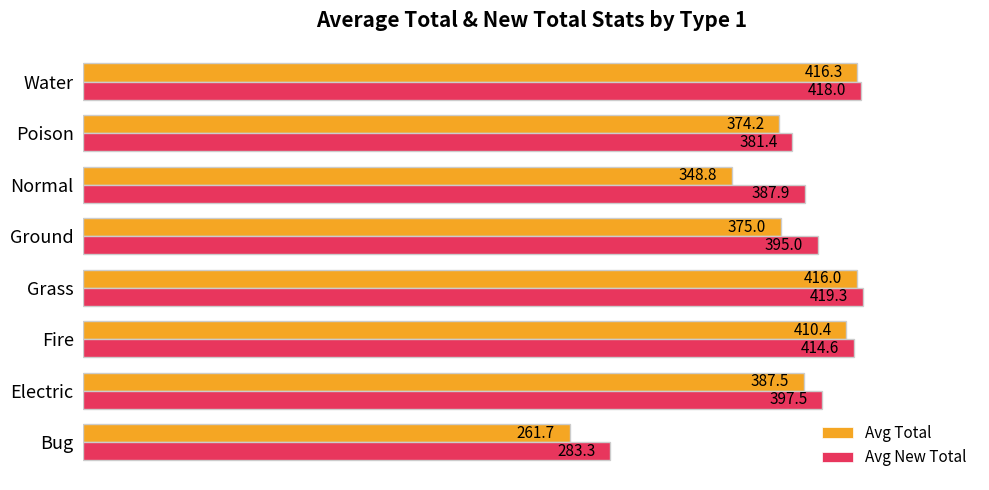

The value of Avg Total at Ground is 375.0. True or false?

True